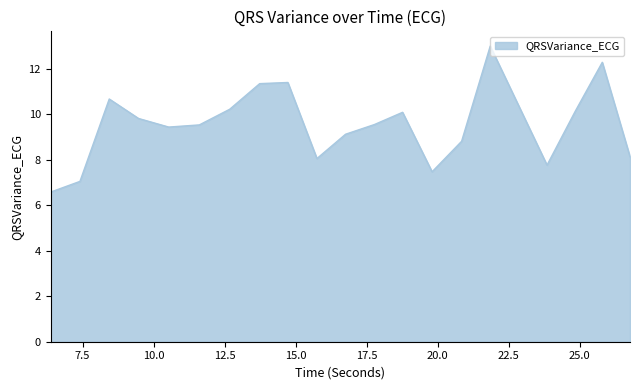

What is the greatest value displayed?

13.0